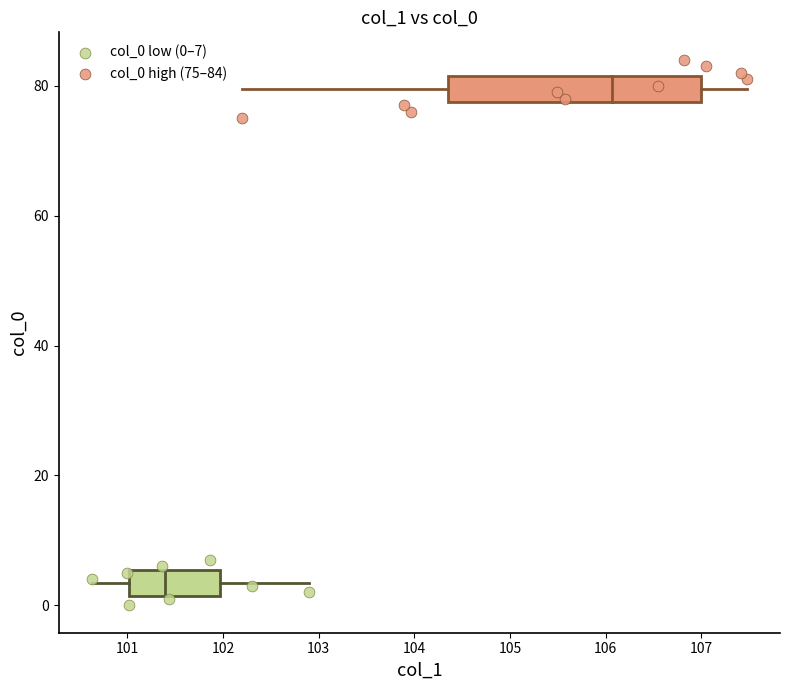

Which series reaches the minimum Y coordinate?

col_0 low (0–7)